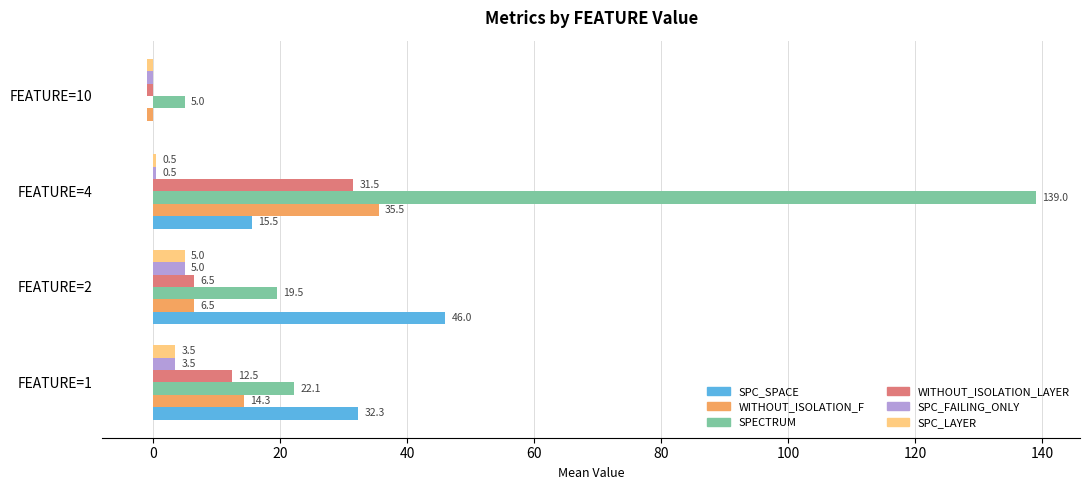

The value of SPECTRUM at FEATURE=2 is 26.4. True or false?

False